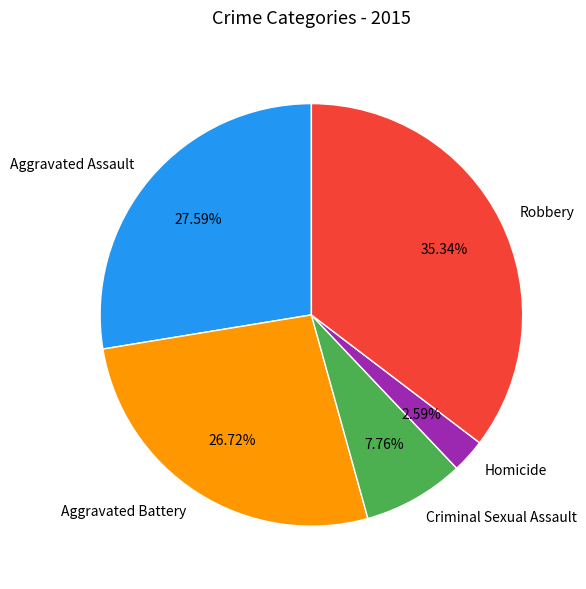

To the nearest percent, what percentage of the pie is Robbery?

35%